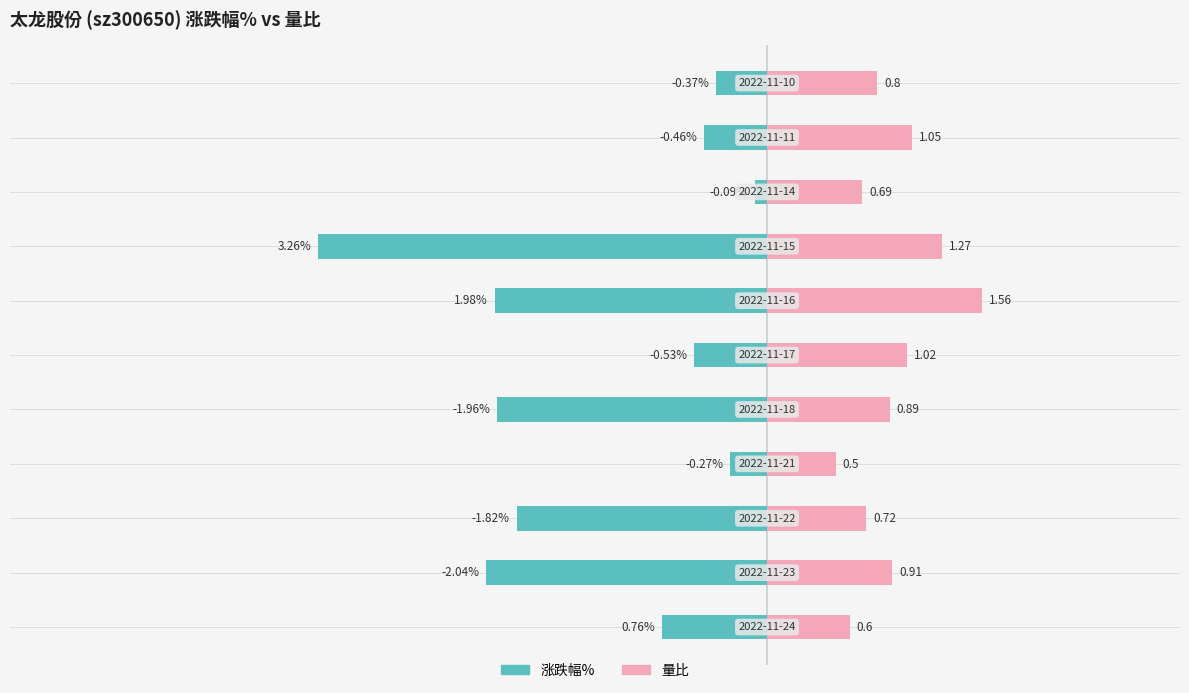

Which series has the largest total across all categories?

量比